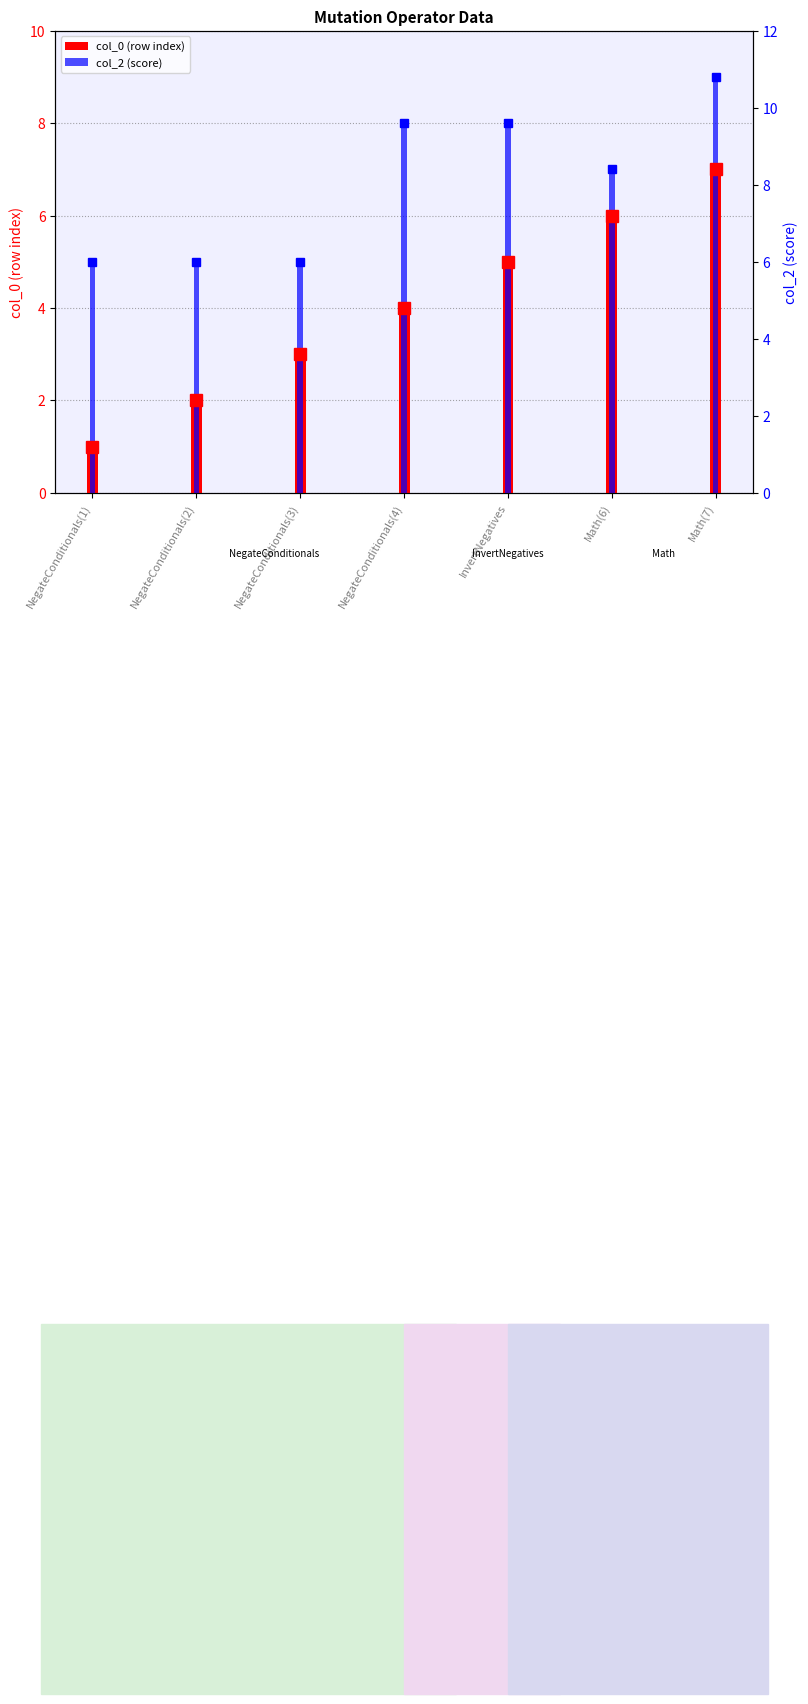

How many bars are there in each group?

2